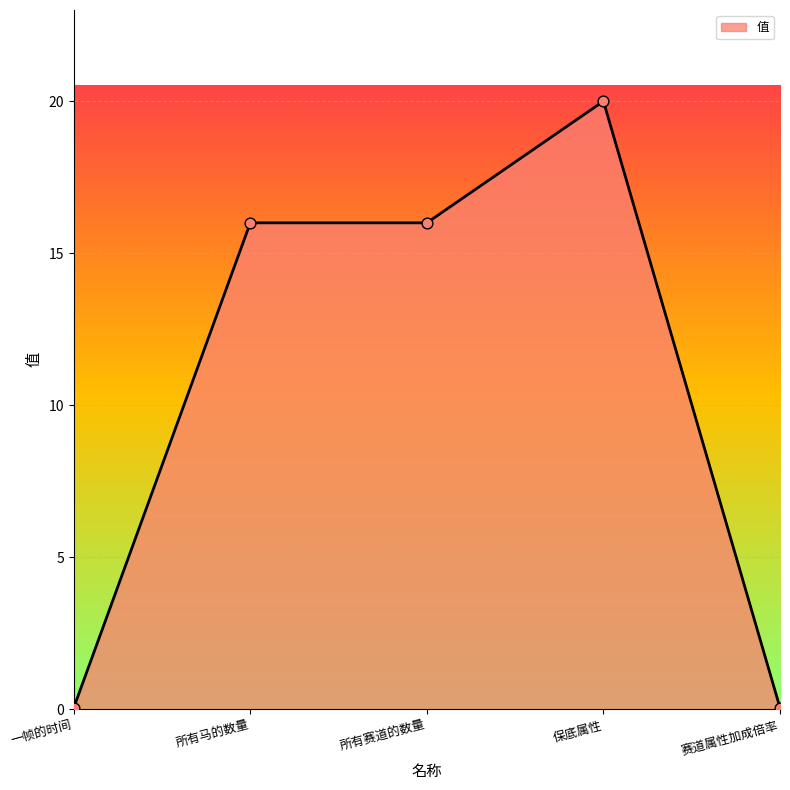

What is the change in value from 所有马的数量 to 保底属性?

+4.0